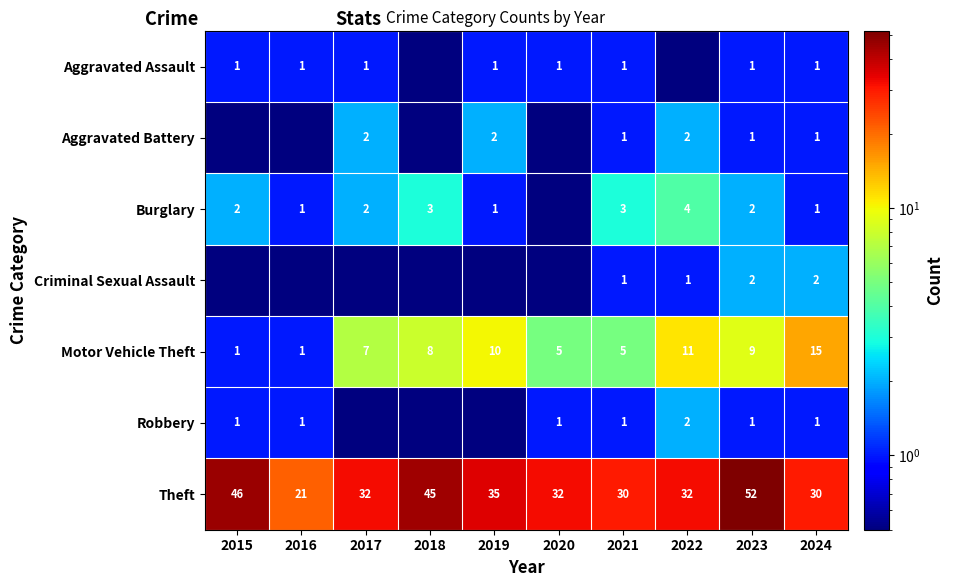

What is the difference between the highest and lowest values at 2024?

29.0